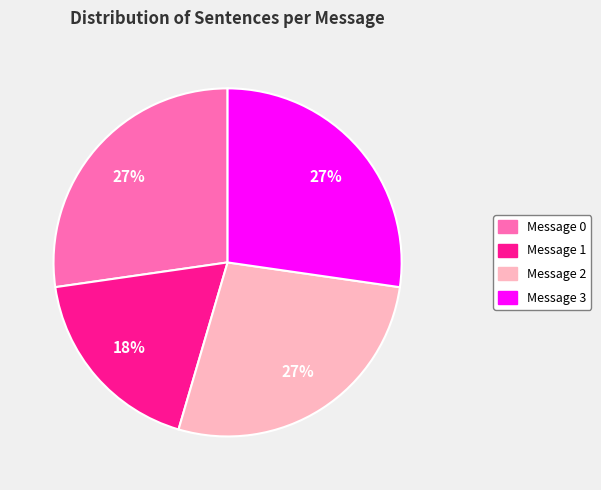

How many segments does this pie chart have?

4